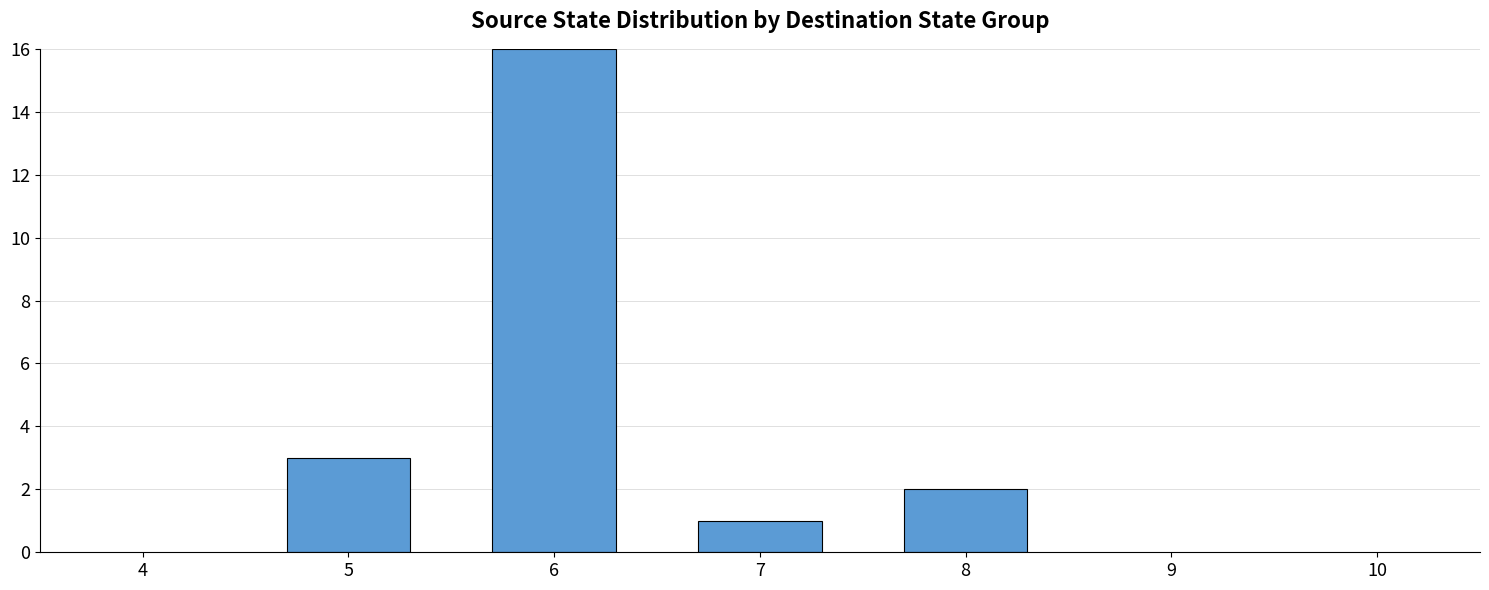

At which label is the value closest to 8?

5